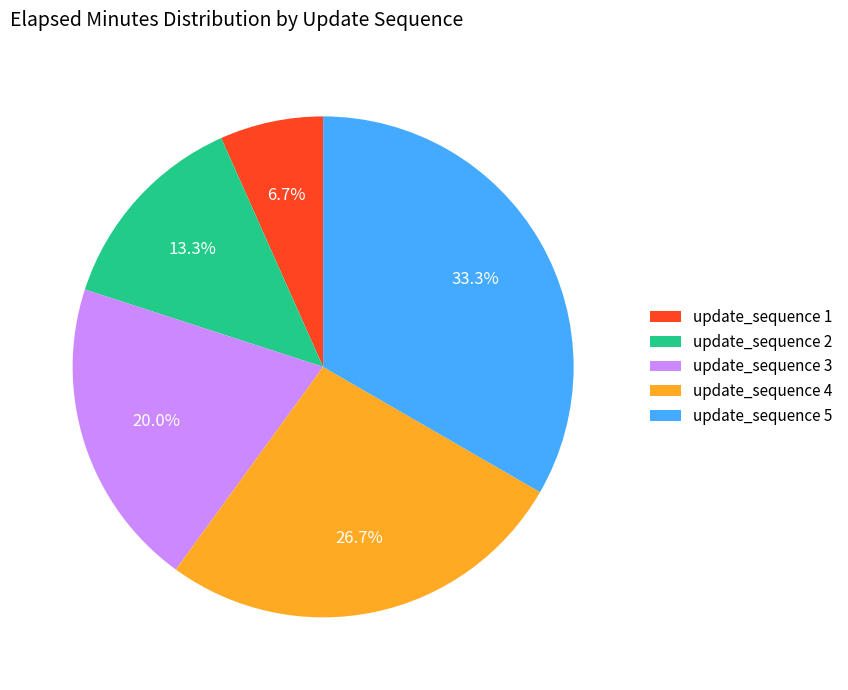

Is there any slice that represents more than half of the pie?

No